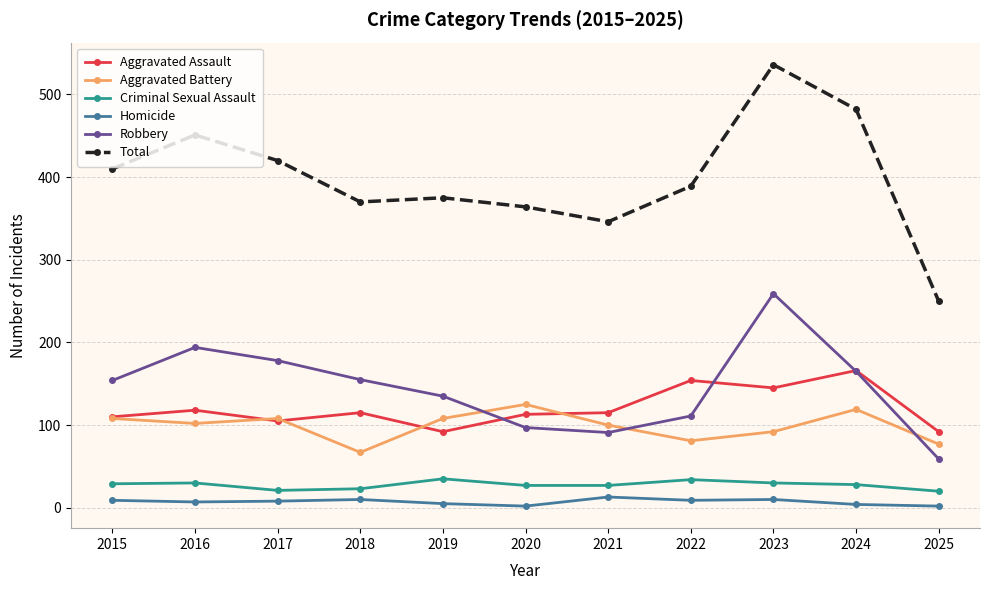

At how many categories does at least one series exceed 151?

11